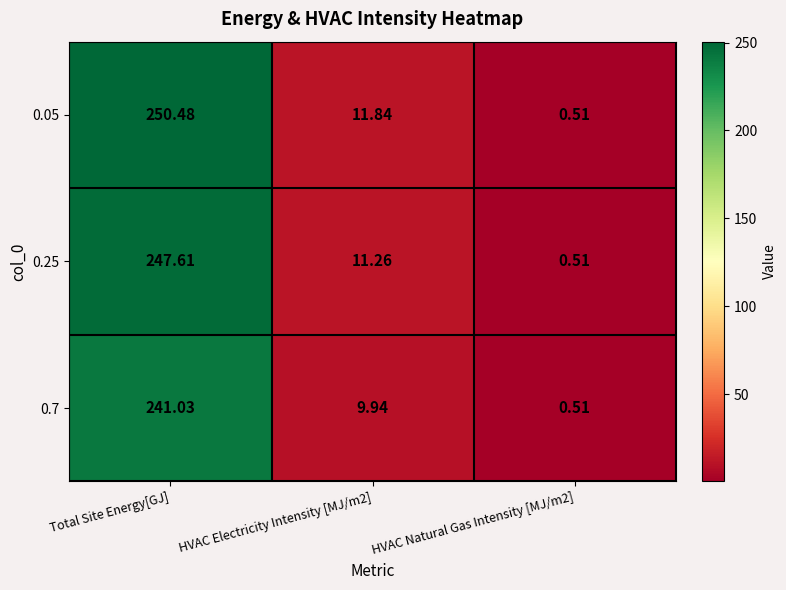

Count the number of data series in this chart.

3